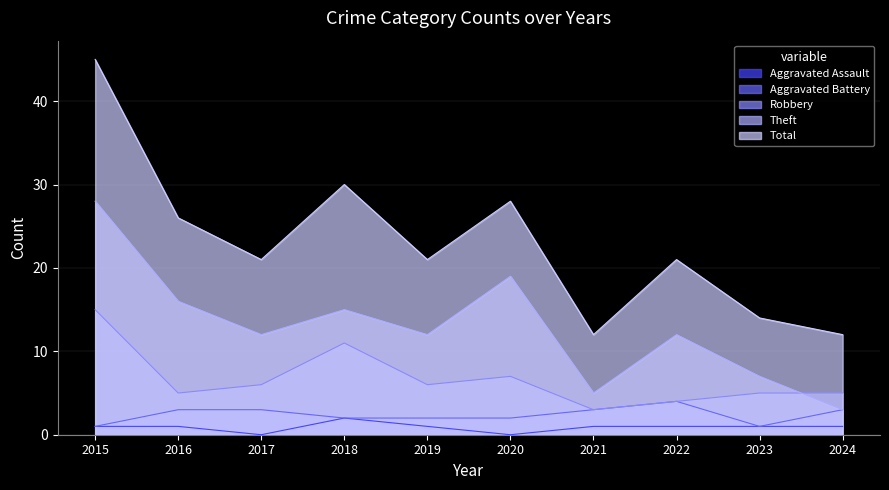

What is the difference between the highest and lowest values at 2018?

28